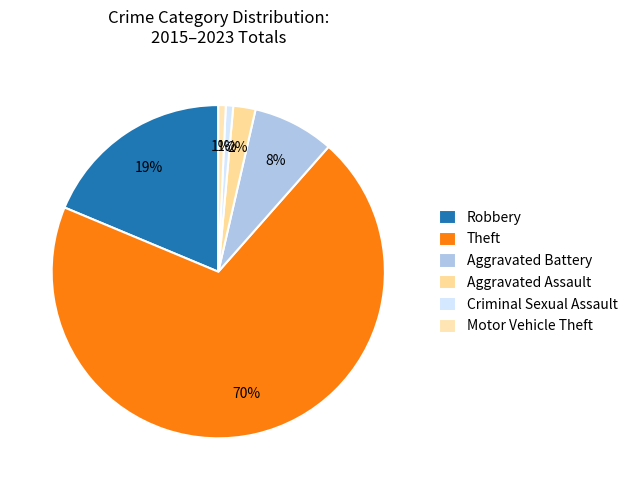

True or false: Motor Vehicle Theft accounts for 1% of the total.

True